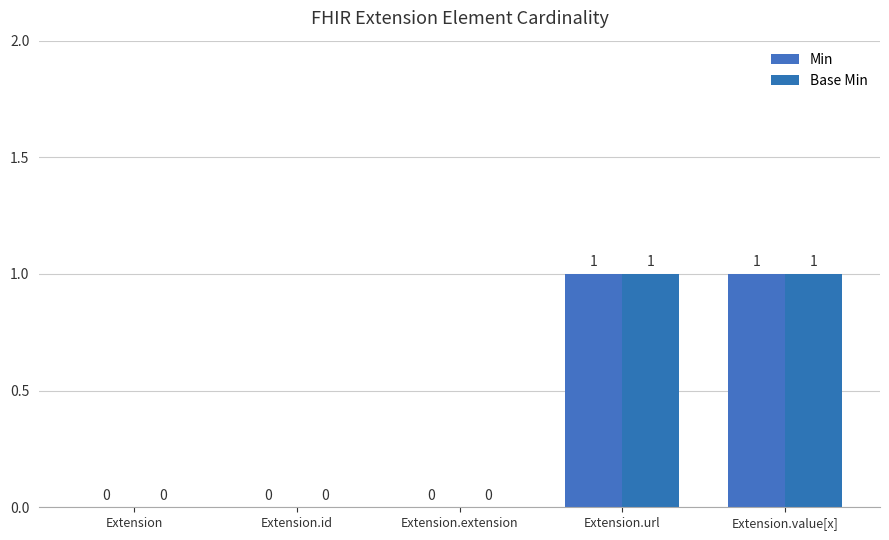

List the series in order of their peak value, highest first.

Min, Base Min